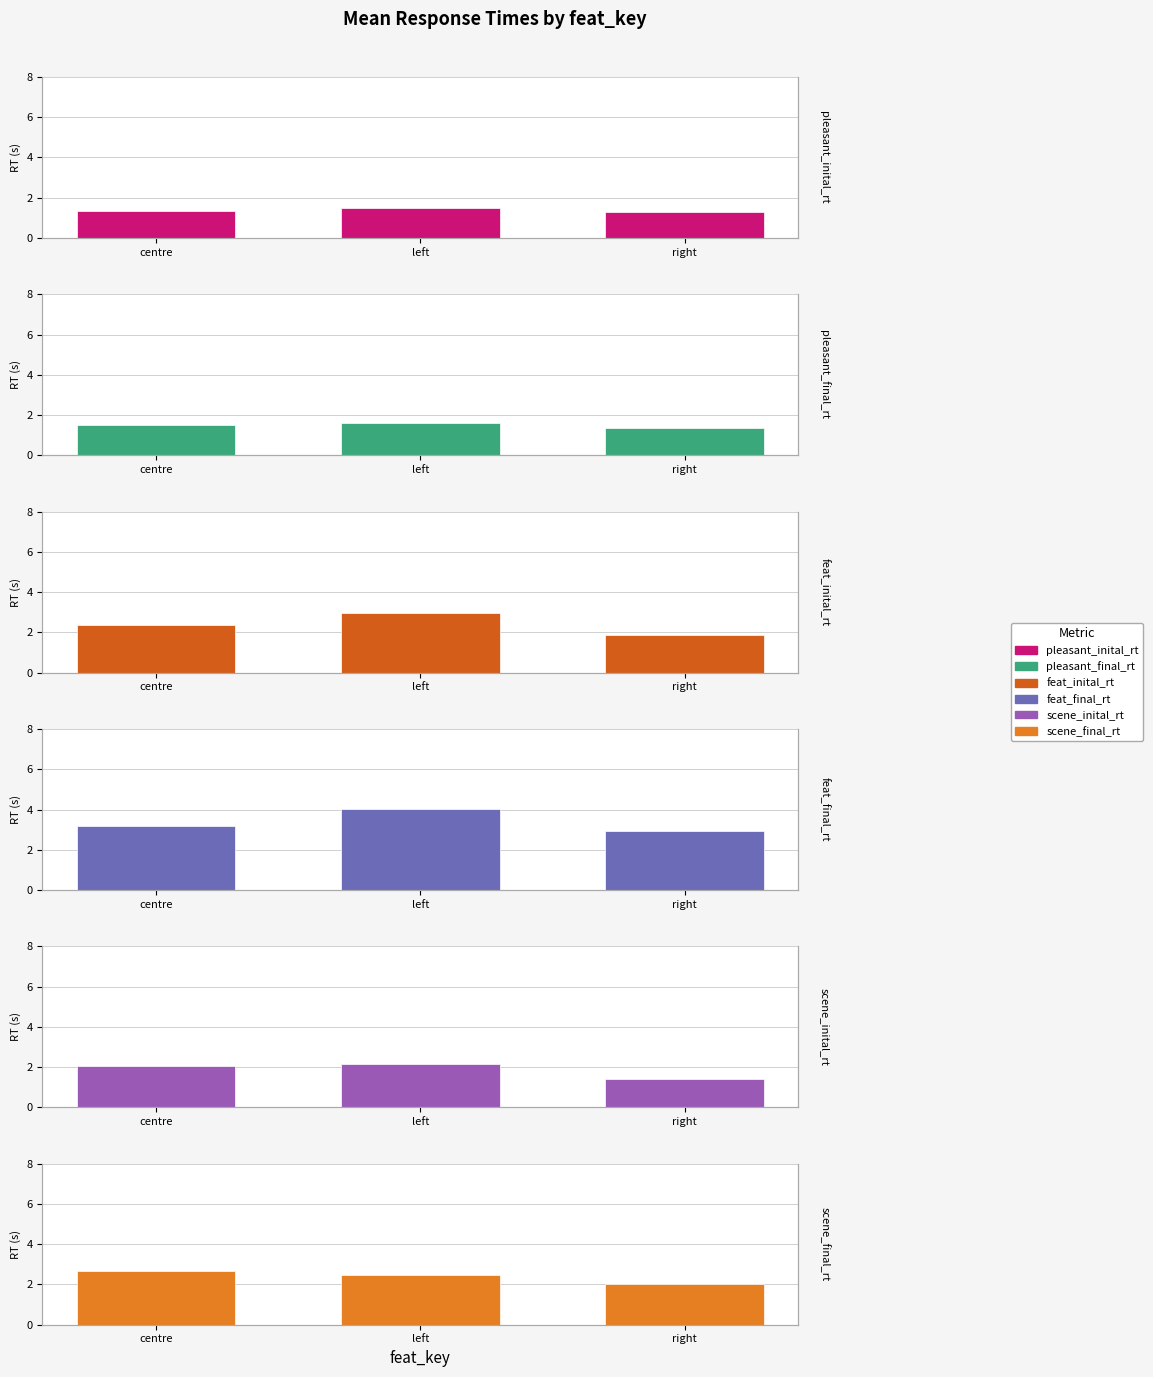

What is the total value across all series at right?

10.9